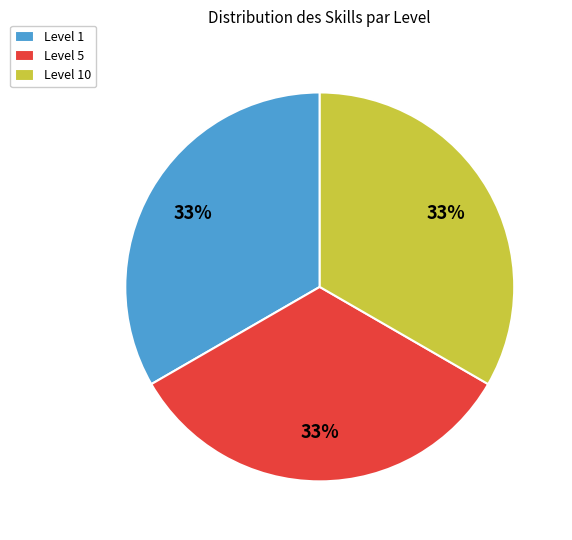

To the nearest percent, what is the combined percentage of Level 10 and Level 5?

67%